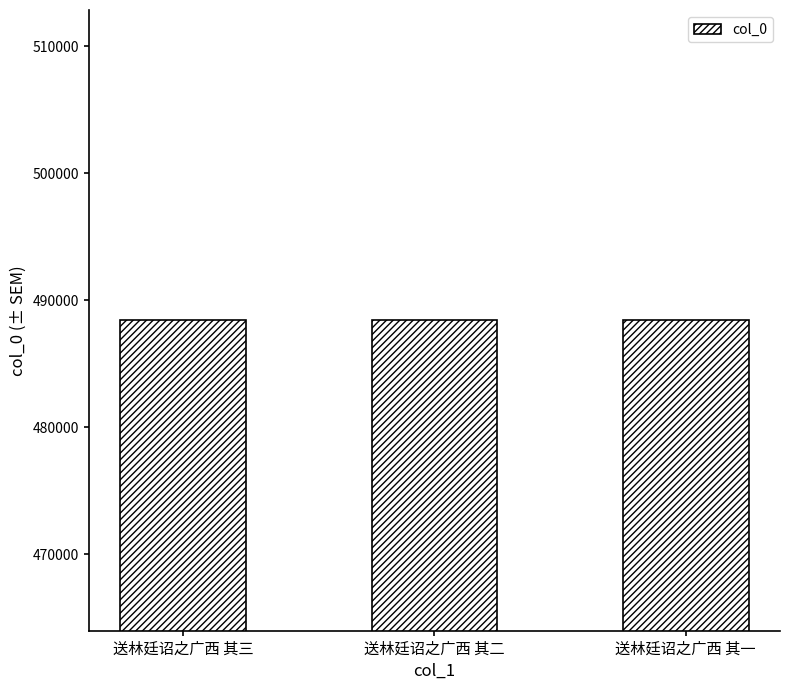

What is the smallest value displayed?

488413